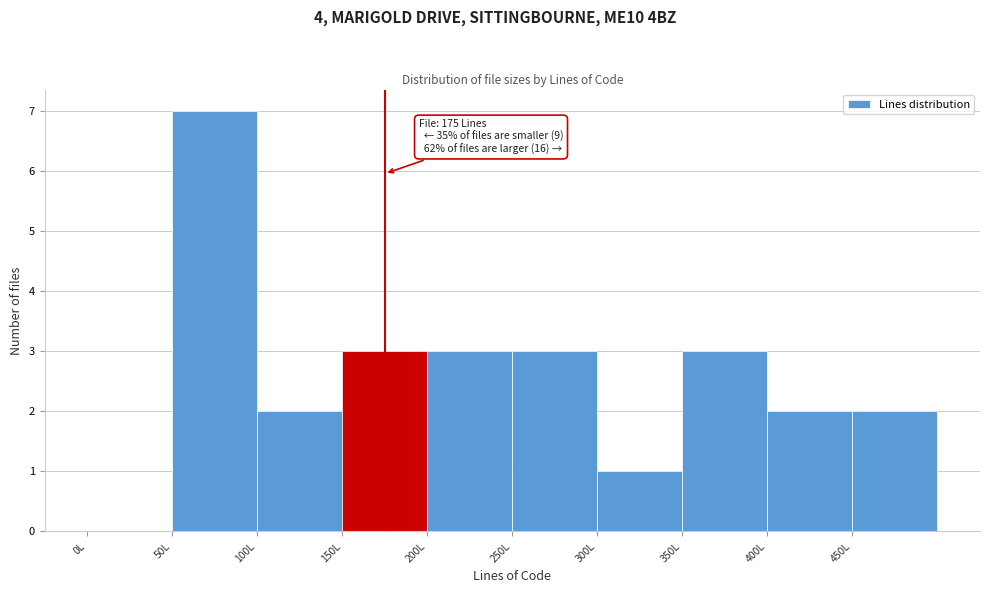

Over which range of the x-axis is the bar tallest?

50 to 100